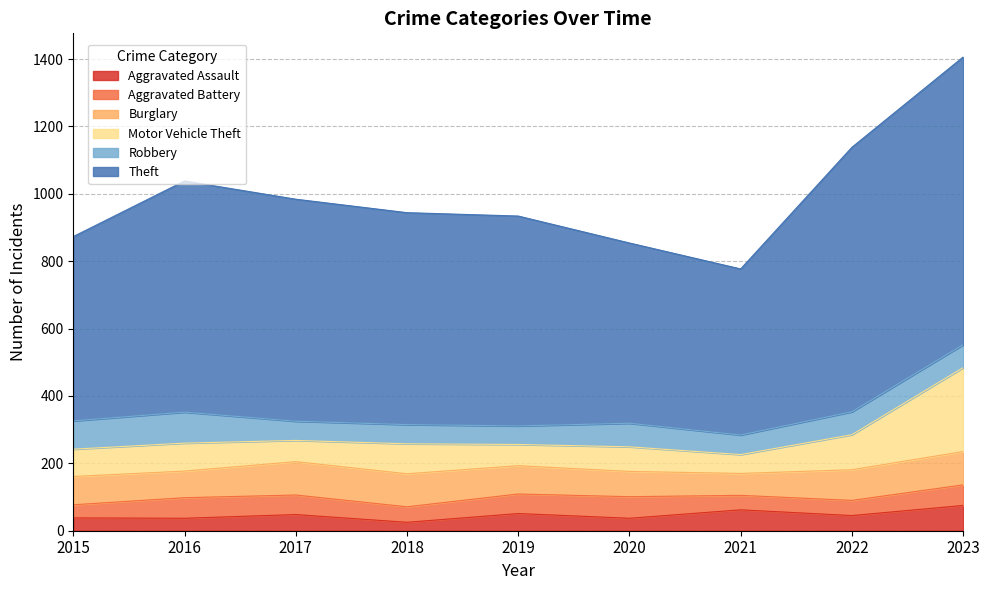

What is the value of the Motor Vehicle Theft point at the 9th from the left?

249